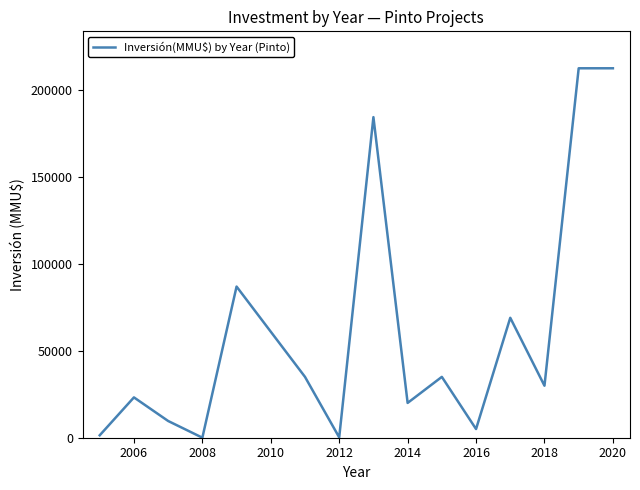

What is the greatest value displayed?

212500